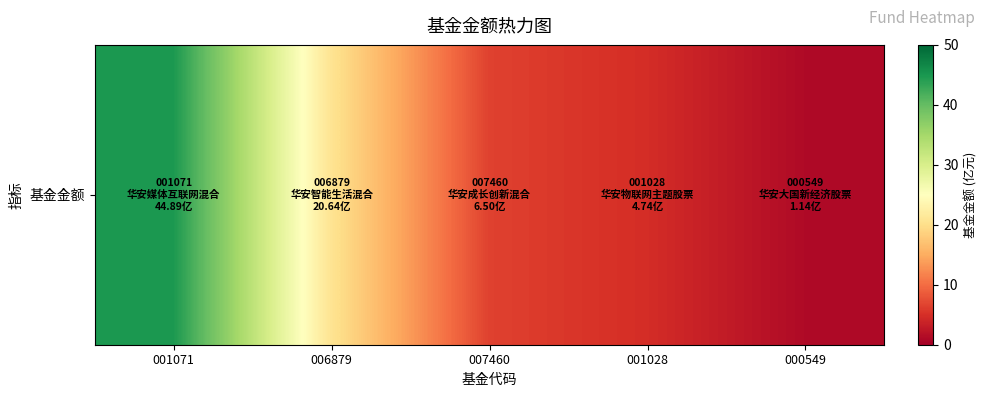

Reading left to right, extract all data points from this chart.

001071=44.9	006879=20.6	007460=6.5	001028=4.7	000549=1.1